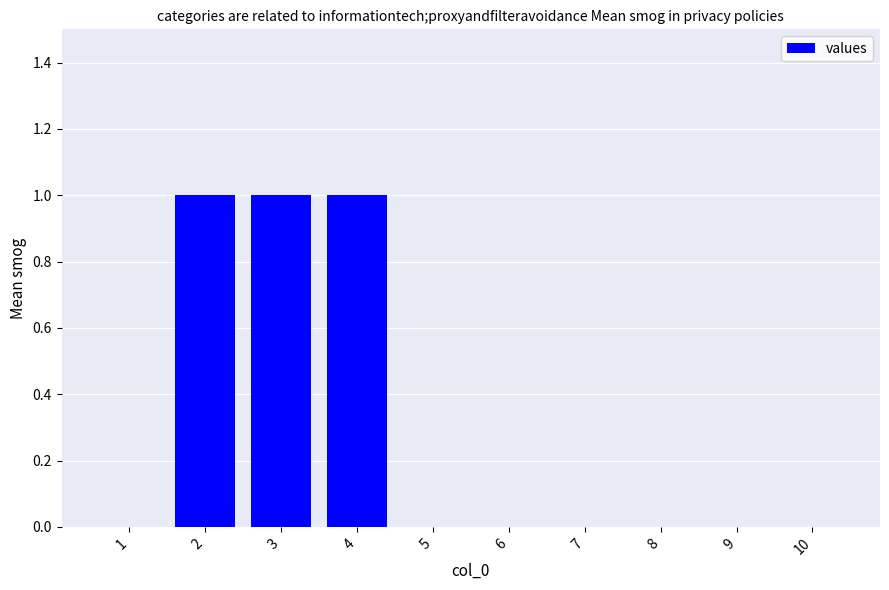

Reading left to right, what are all the values shown in this chart?

0	1	1	1	0	0	0	0	0	0